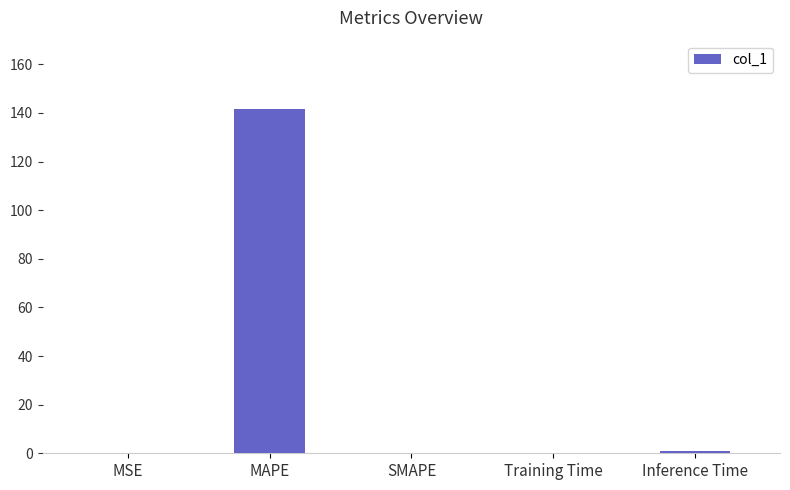

Count the number of categories in the chart.

5